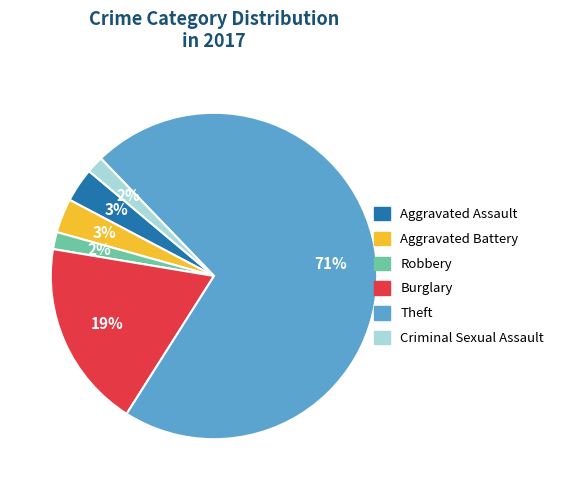

How many slices are in this pie chart?

6